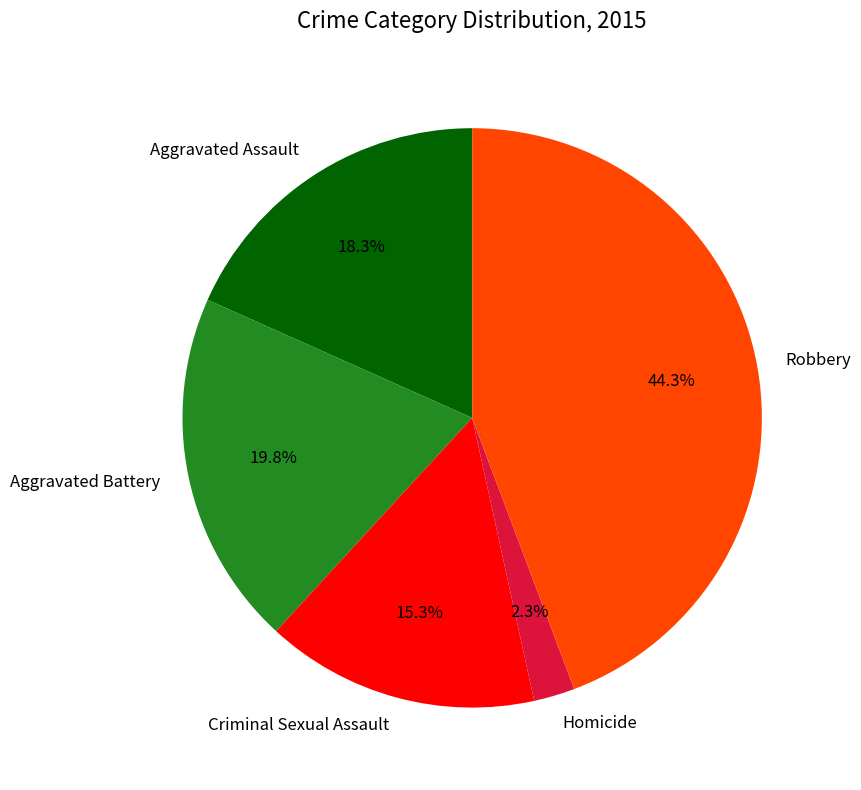

What is the largest slice in the pie chart?

Robbery